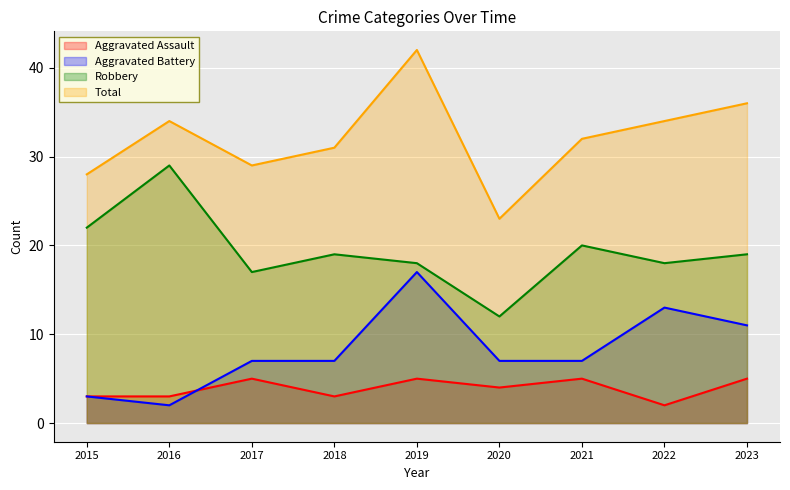

In Aggravated Assault, how many points are higher than both neighbors (excluding endpoints)?

3